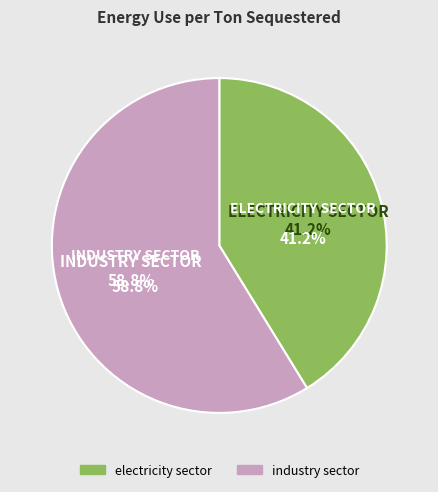

What percentage is the industry sector slice, to the nearest percent?

59%